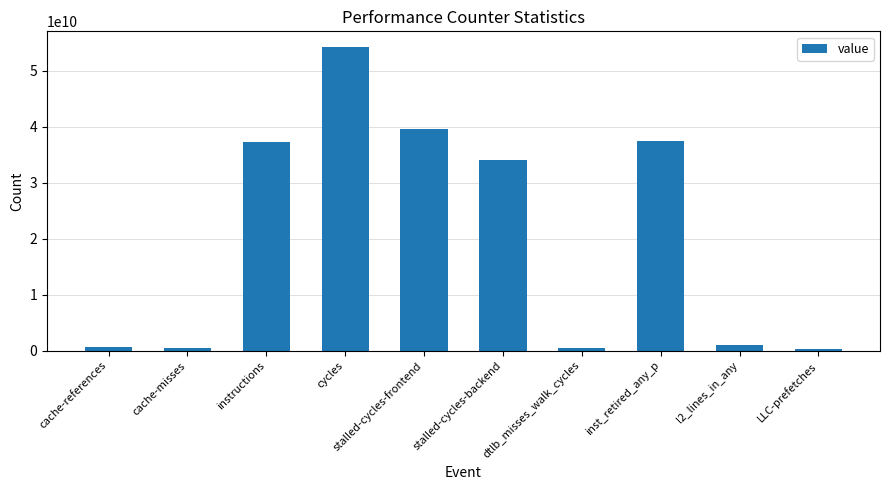

How many data points does each series have?

10